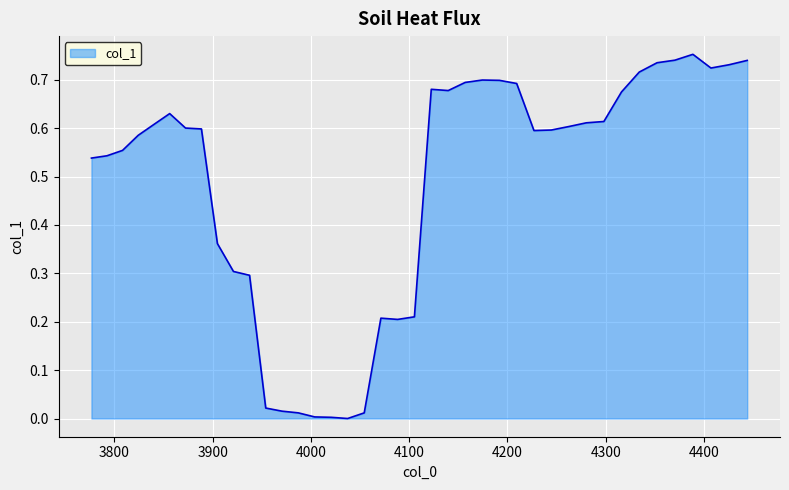

What is the greatest value displayed?

0.8